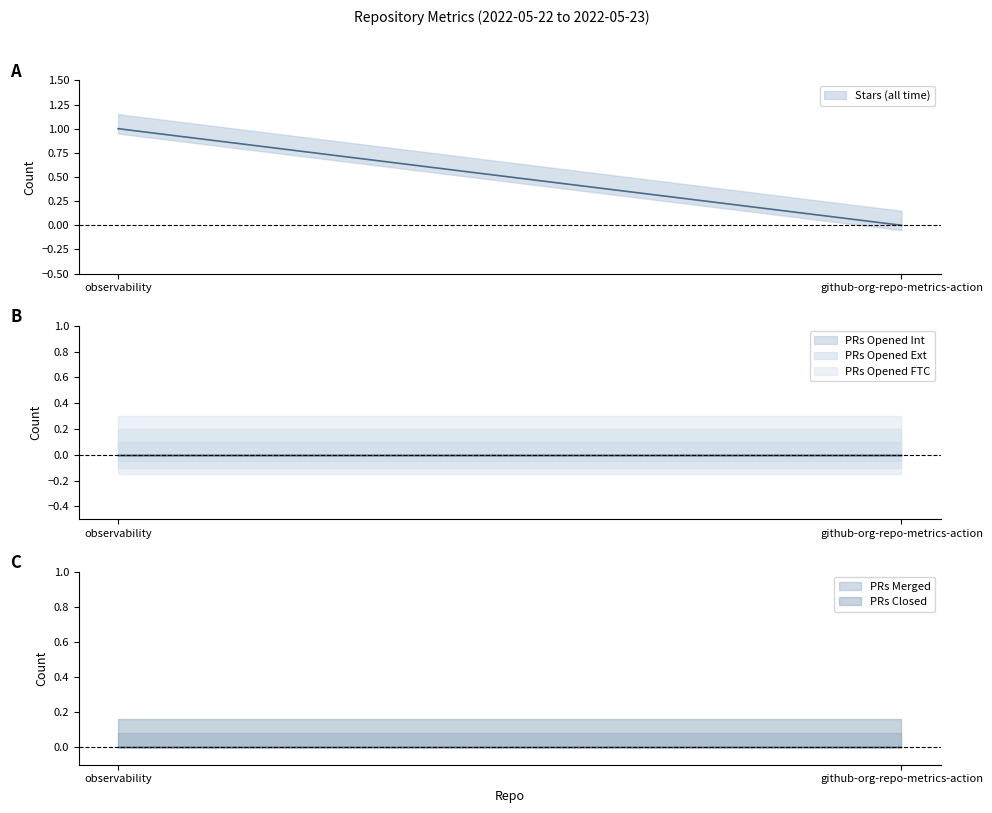

Reading left to right, list all the values displayed in this chart.

Stars (all time): observability=1	github-org-repo-metrics-action=0
PRs Opened Int: observability=0	github-org-repo-metrics-action=0
PRs Opened Ext: observability=0	github-org-repo-metrics-action=0
PRs Opened FTC: observability=0	github-org-repo-metrics-action=0
PRs Merged: observability=0	github-org-repo-metrics-action=0
PRs Closed: observability=0	github-org-repo-metrics-action=0